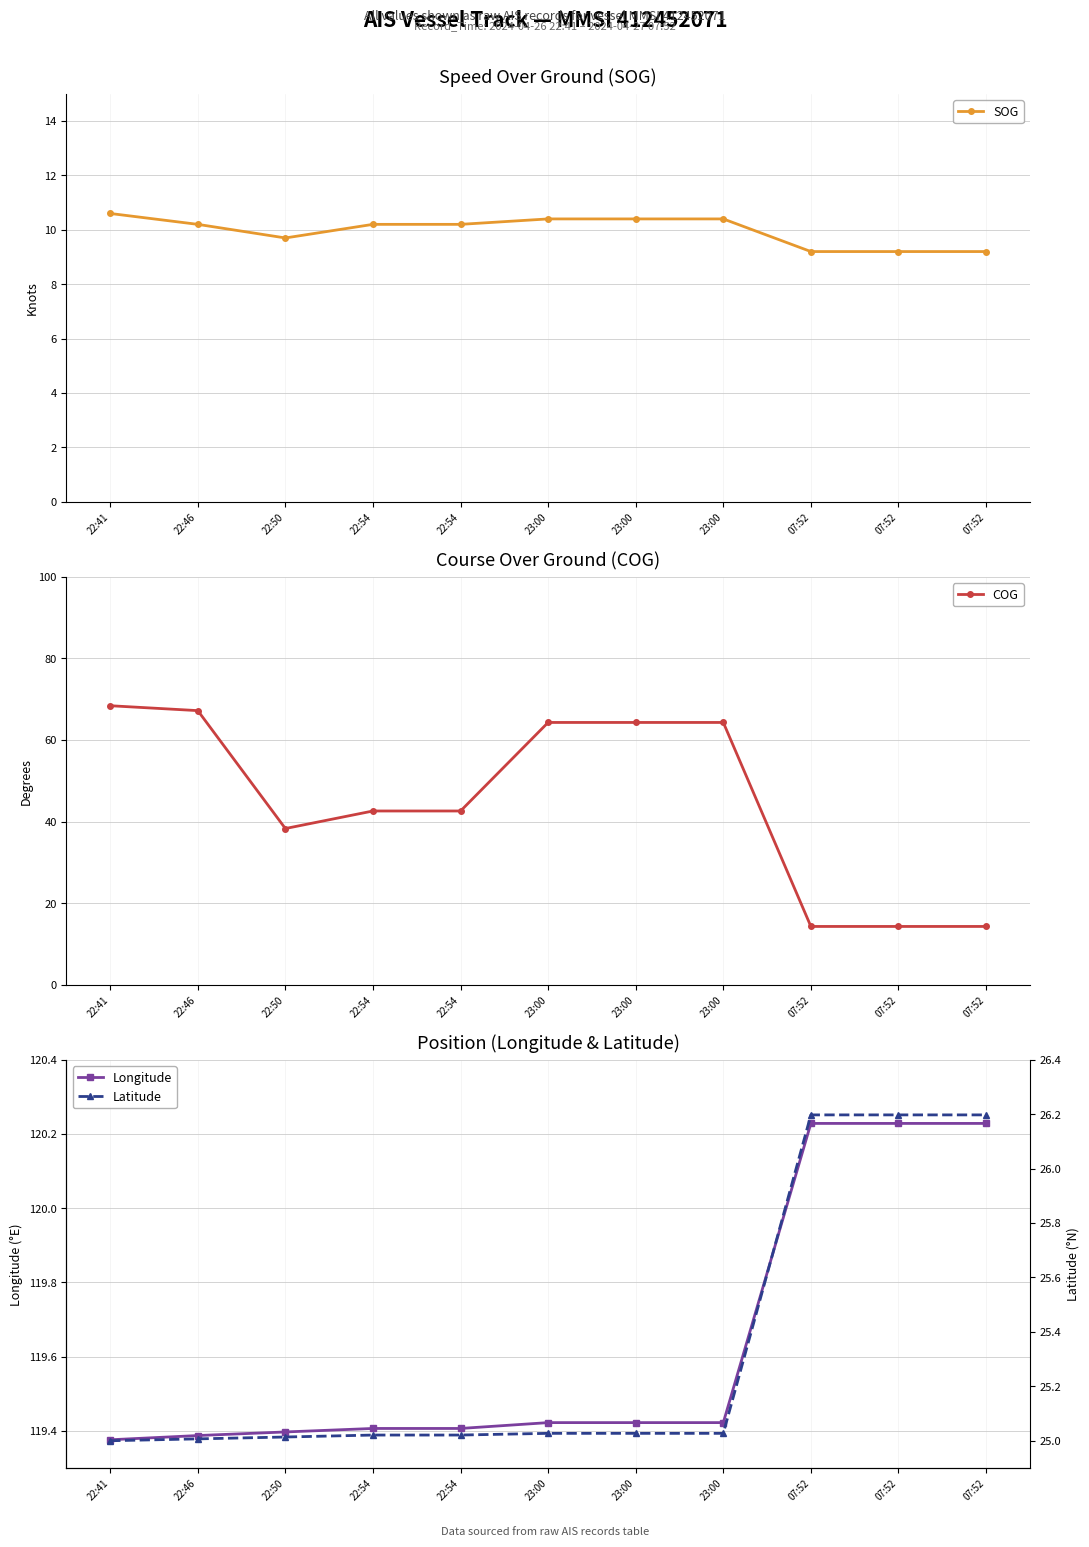

True or false: SOG and Latitude intersect in this chart.

False